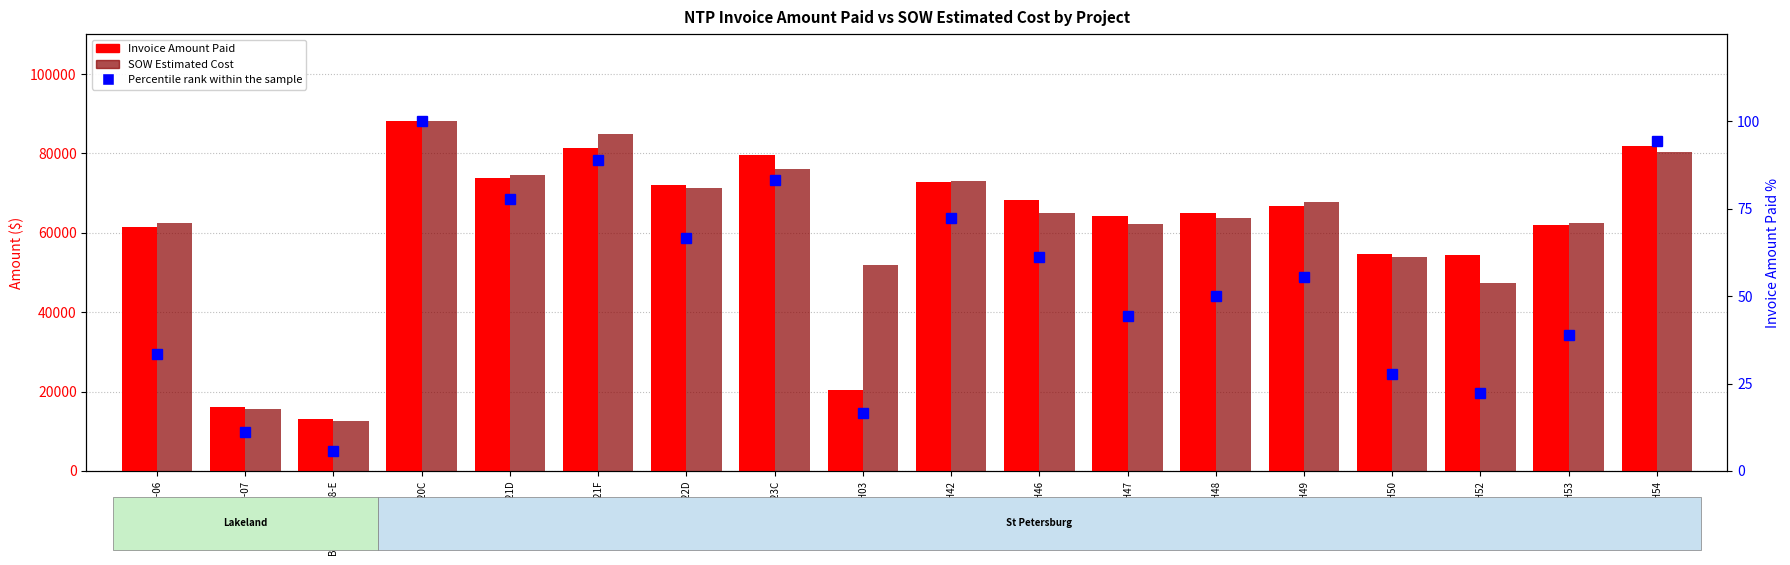

What is the sum of the Percentile rank within the sample values at D-HDH47 and D-HDH50?

72.2